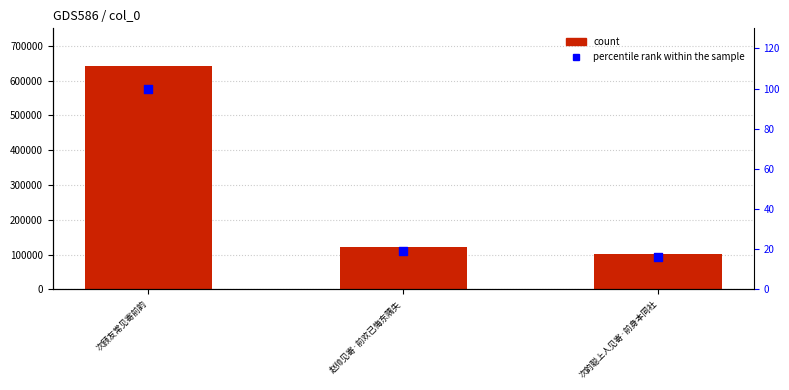

At how many categories does at least one series exceed 242131?

1